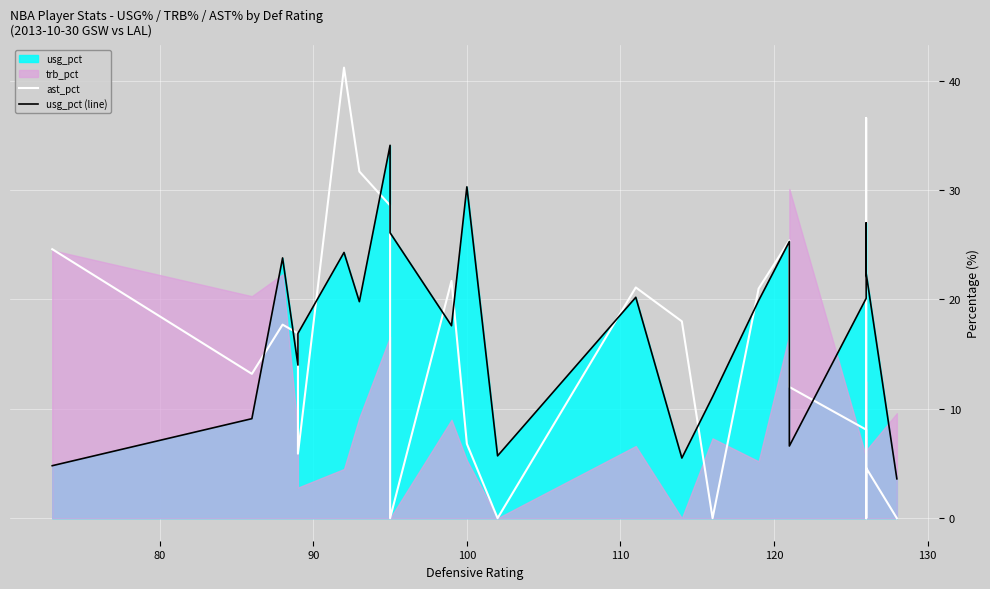

Reading left to right, extract all data points from this chart.

ast_pct: 24.6	13.2	17.7	16.9	5.9	41.2	31.7	28.6	0.0	21.7	6.8	0.0	21.1	18.0	0.0	21.0	25.4	12.0	8.1	0.0	36.6	0.0	4.6	0.0
usg_pct (line): 4.8	9.1	23.8	14.0	16.9	24.3	19.8	34.1	26.1	17.6	30.3	5.7	20.2	5.5	11.1	19.9	25.3	6.6	20.1	23.4	27.0	23.9	22.4	3.6